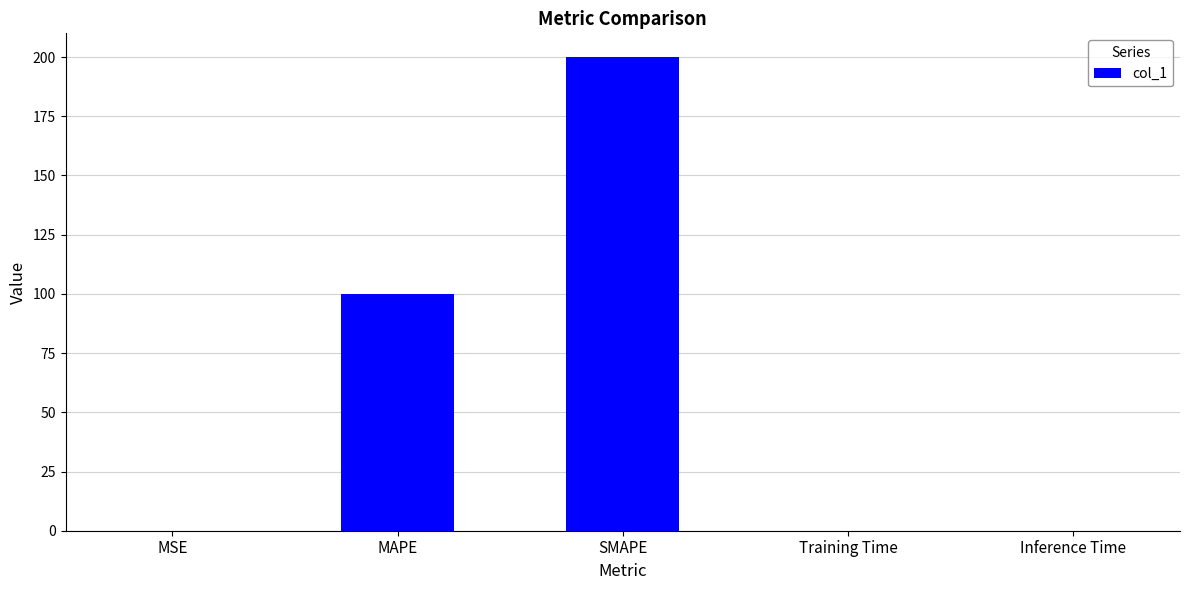

What is the greatest value displayed?

200.0